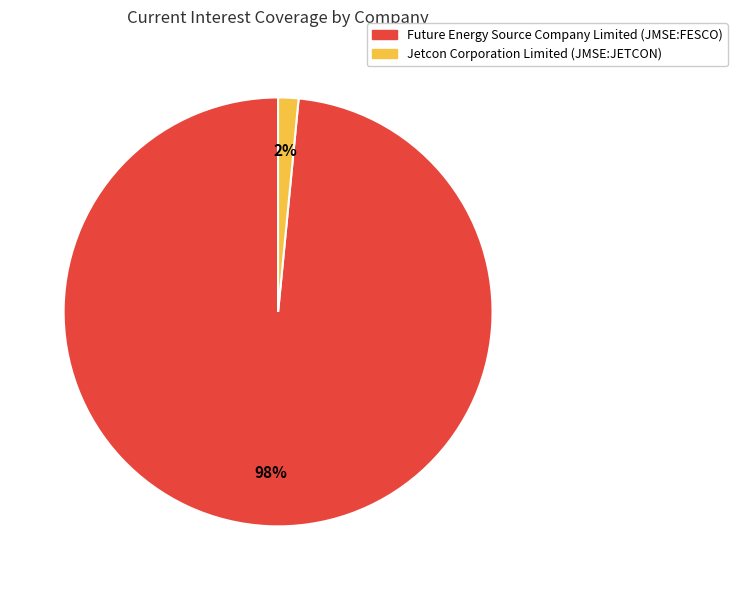

Count the number of slices in the pie.

2